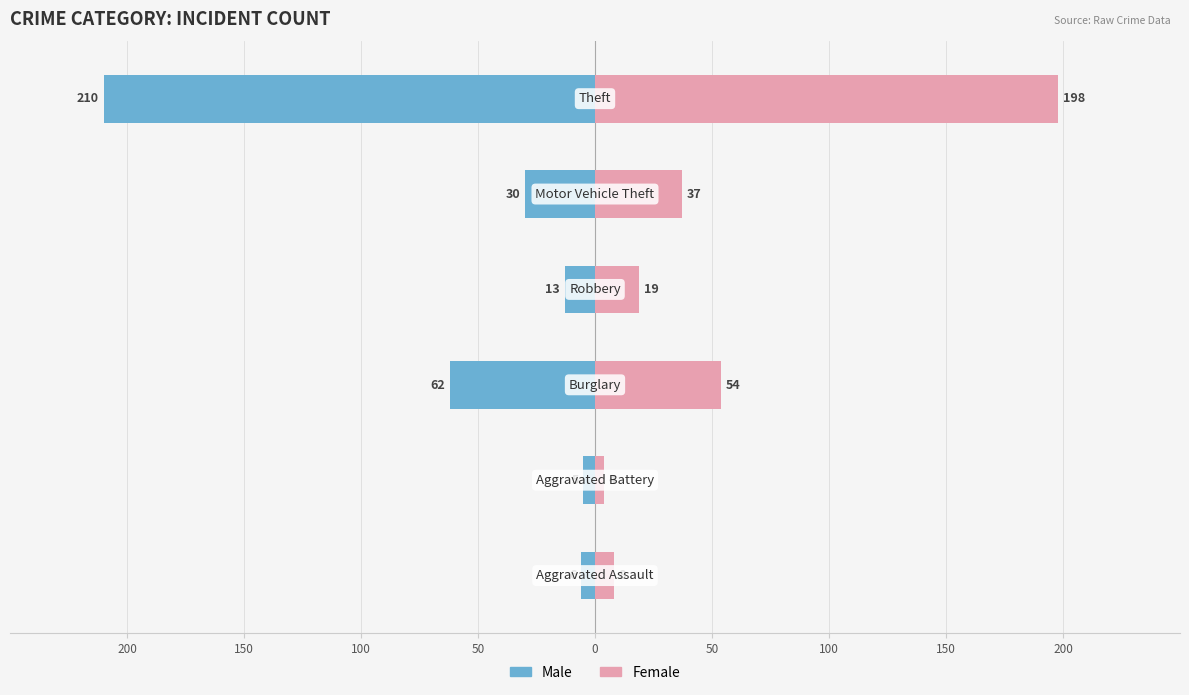

Is the value of Female at 100 greater than the value of Male at 100?

Yes